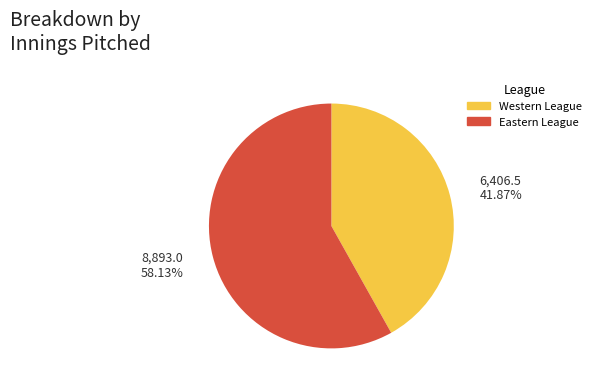

Does any single category account for the majority?

Yes